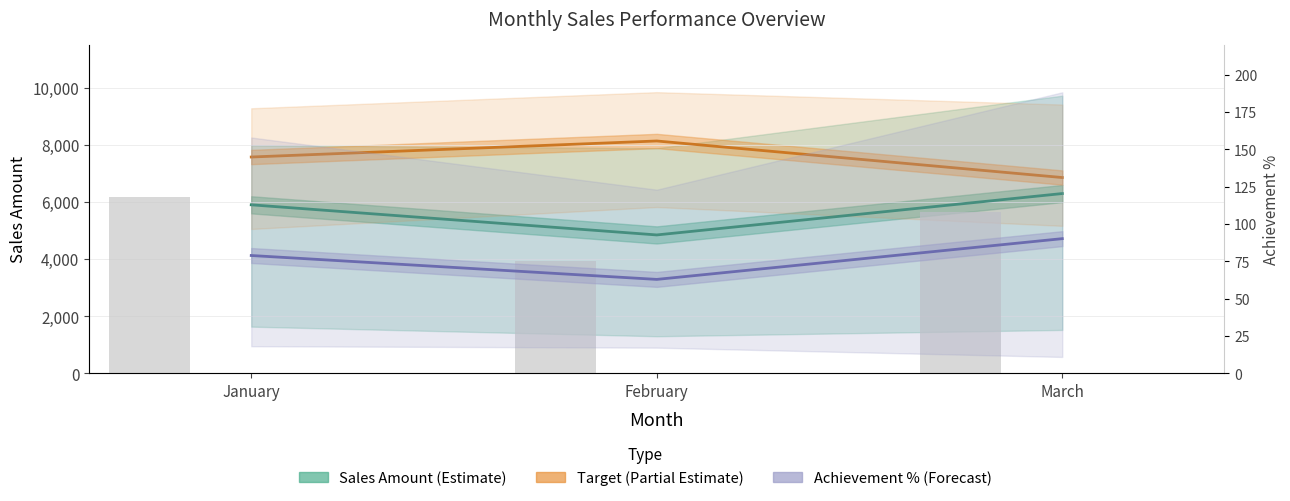

The Achievement % series shows 63.0 at February. True or false?

True